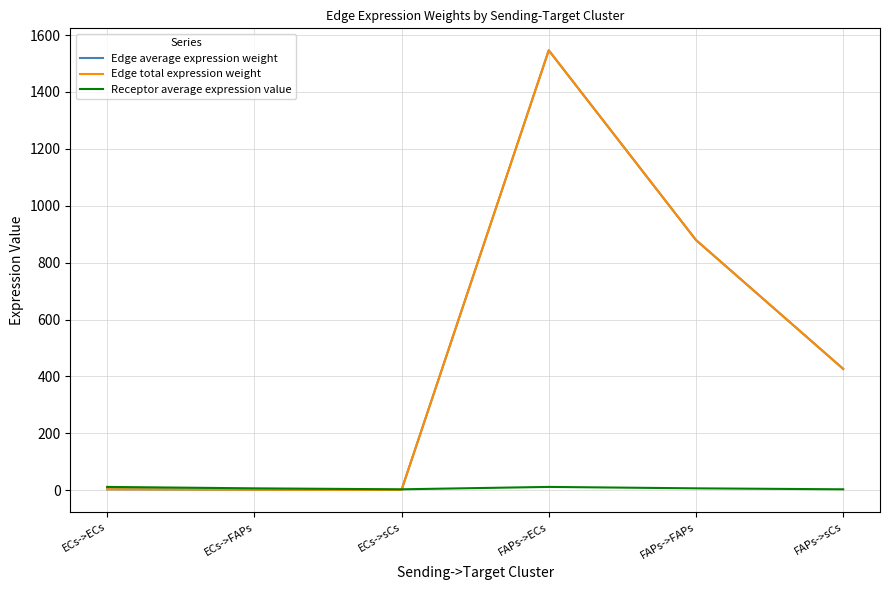

Rank the series at FAPs->FAPs from highest to lowest value.

Edge average expression weight, Edge total expression weight, Receptor average expression value